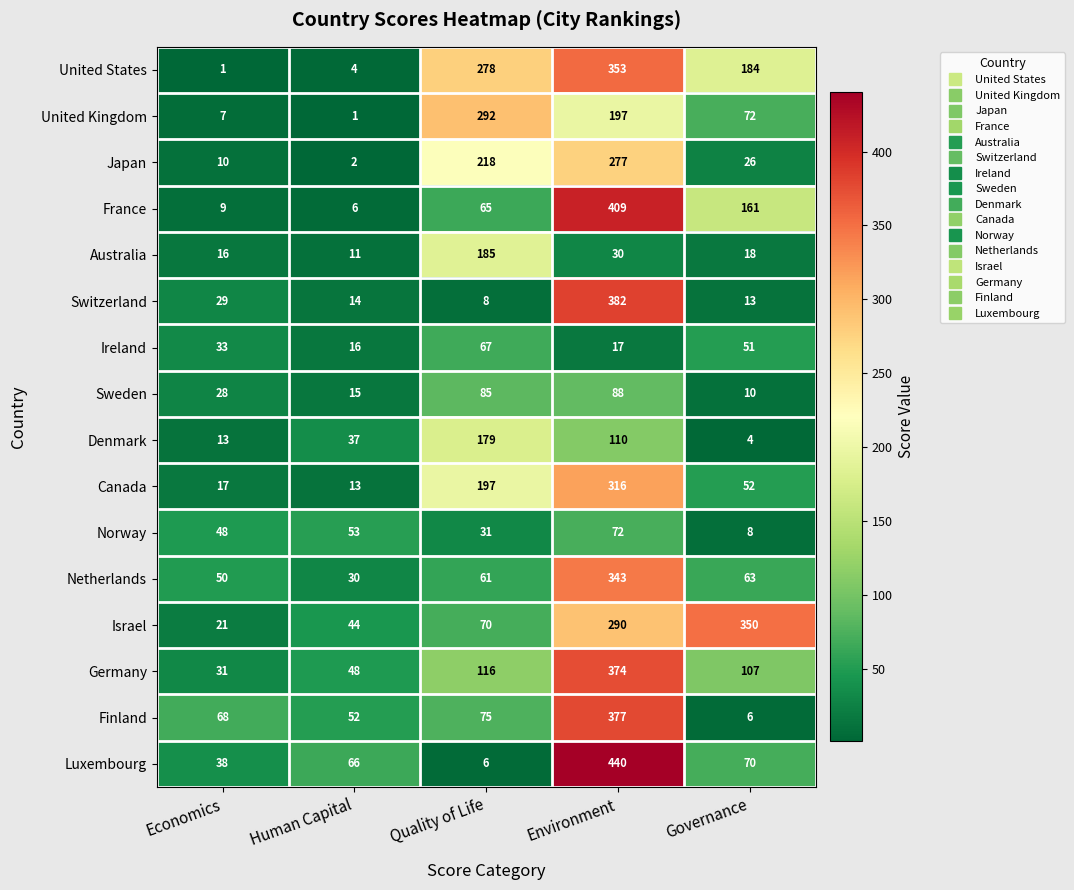

Which series has the widest spread of values?

Luxembourg